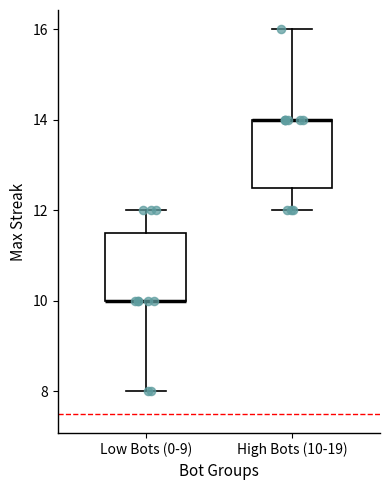

Reading left to right, read every box against the y-axis: the position of its median line, the range the box covers, and the ends of its whiskers. The values are not printed on the chart, so give them approximately, as read against the axis.

Low Bots (0-9): median 10.0 (drawn on the box's lower edge), box 10.0 to 11.6, whiskers 8.0 to 12.0
High Bots (10-19): median 14.0 (drawn on the box's upper edge), box 12.6 to 14.0, whiskers 12.0 to 16.0